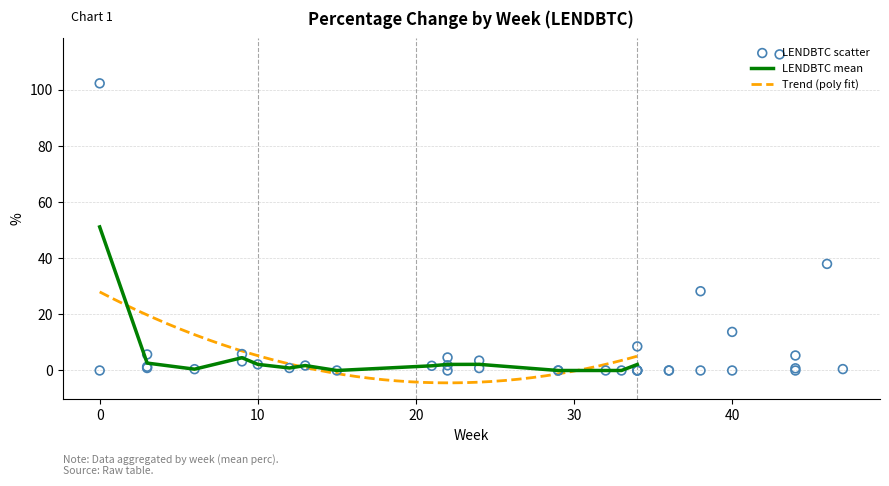

What is the change in value from 38 to 40?

-14.5